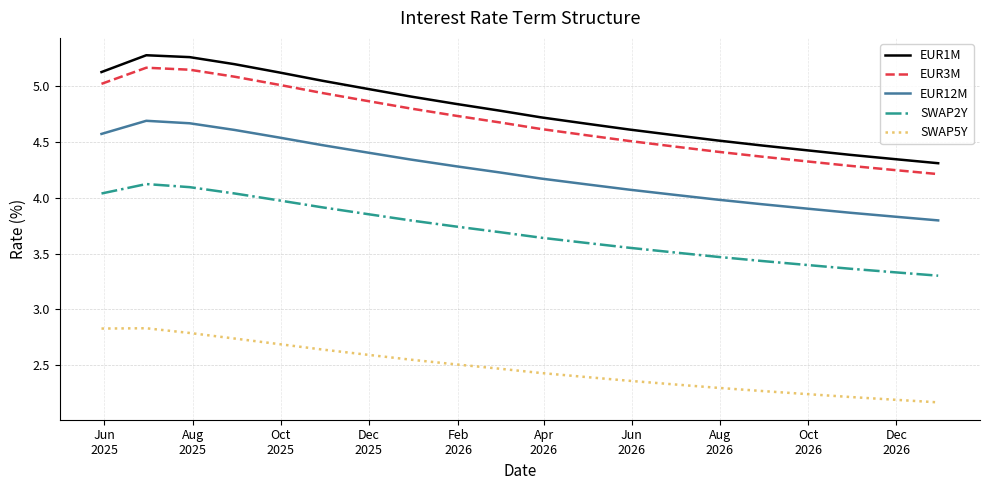

What is the difference between the maximum and minimum values in the EUR1M series?

1.0